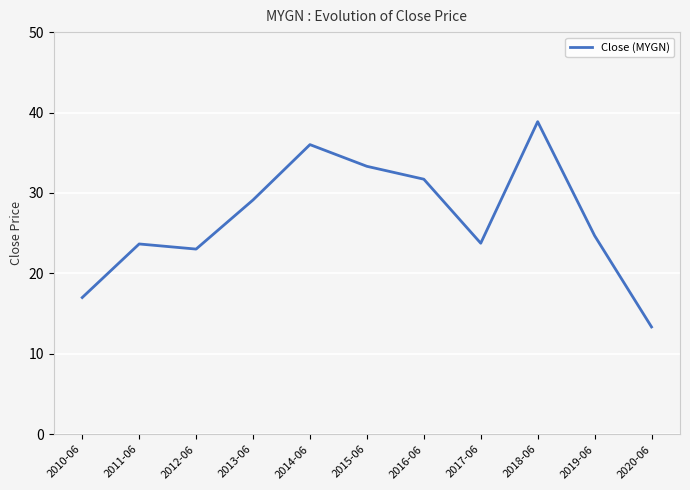

True or false: the data shows 24.7 at 2019-06.

True